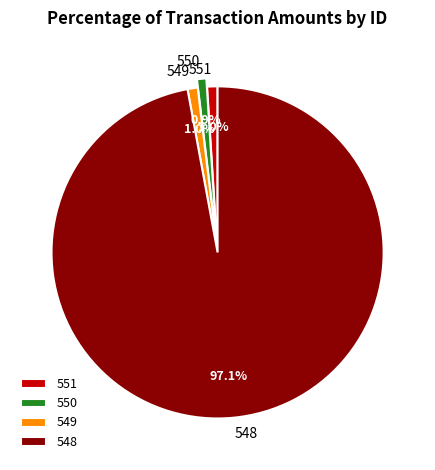

Which has a higher value, 548 or 550?

548